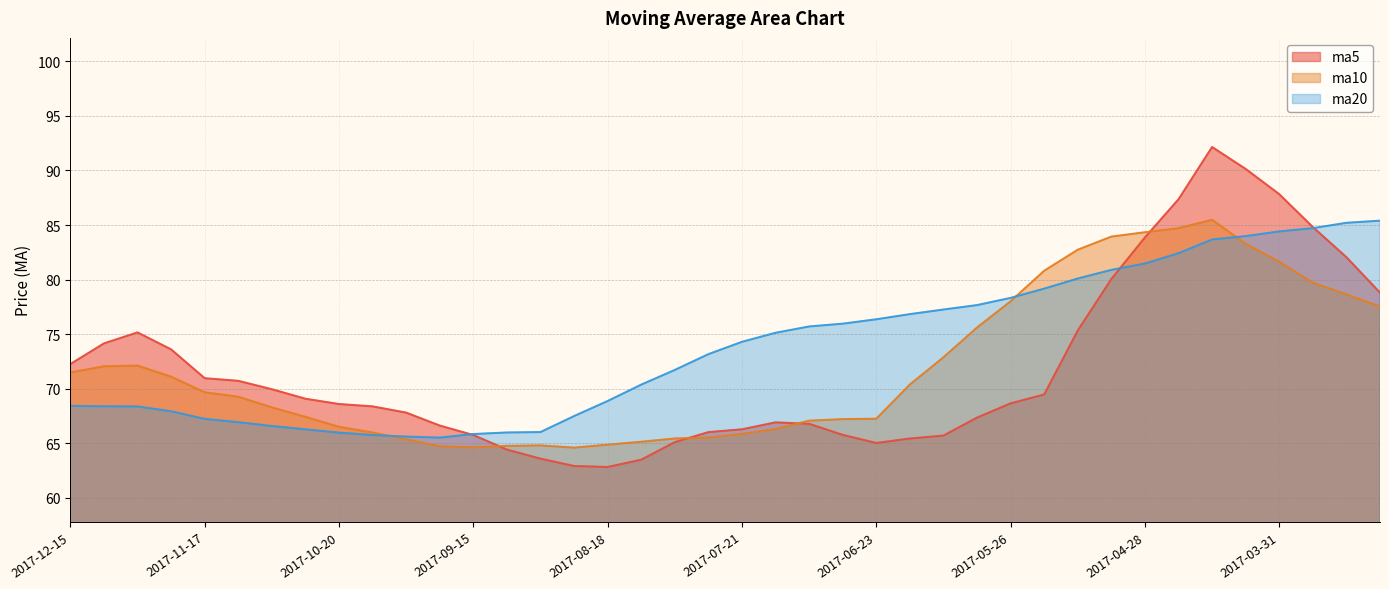

What is the minimum value shown in the chart?

62.8